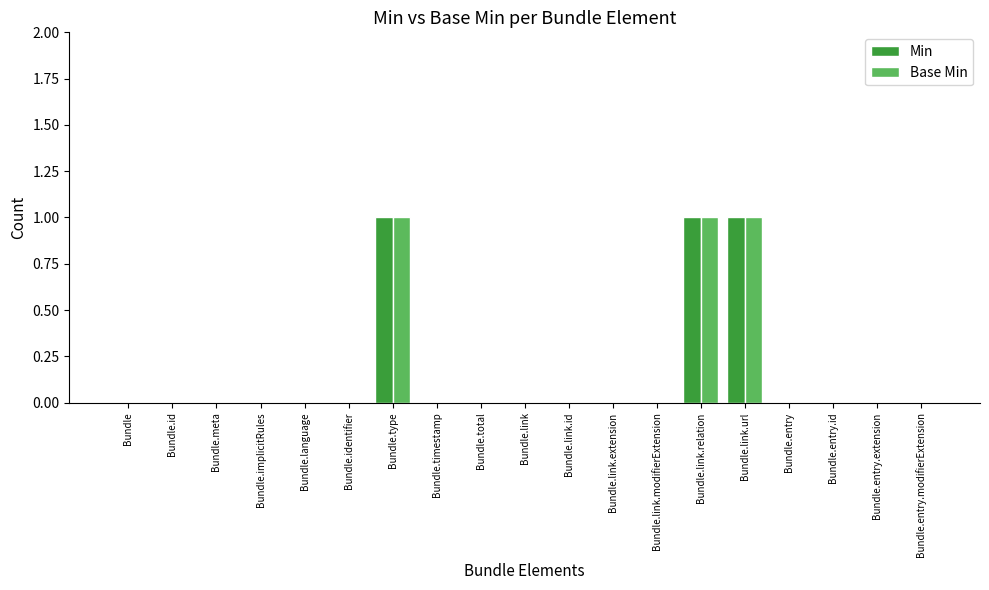

Reading left to right, list all the values displayed in this chart.

Min: Bundle=0	Bundle.id=0	Bundle.meta=0	Bundle.implicitRules=0	Bundle.language=0	Bundle.identifier=0	Bundle.type=1	Bundle.timestamp=0	Bundle.total=0	Bundle.link=0	Bundle.link.id=0	Bundle.link.extension=0	Bundle.link.modifierExtension=0	Bundle.link.relation=1	Bundle.link.url=1	Bundle.entry=0	Bundle.entry.id=0	Bundle.entry.extension=0	Bundle.entry.modifierExtension=0
Base Min: Bundle=0	Bundle.id=0	Bundle.meta=0	Bundle.implicitRules=0	Bundle.language=0	Bundle.identifier=0	Bundle.type=1	Bundle.timestamp=0	Bundle.total=0	Bundle.link=0	Bundle.link.id=0	Bundle.link.extension=0	Bundle.link.modifierExtension=0	Bundle.link.relation=1	Bundle.link.url=1	Bundle.entry=0	Bundle.entry.id=0	Bundle.entry.extension=0	Bundle.entry.modifierExtension=0